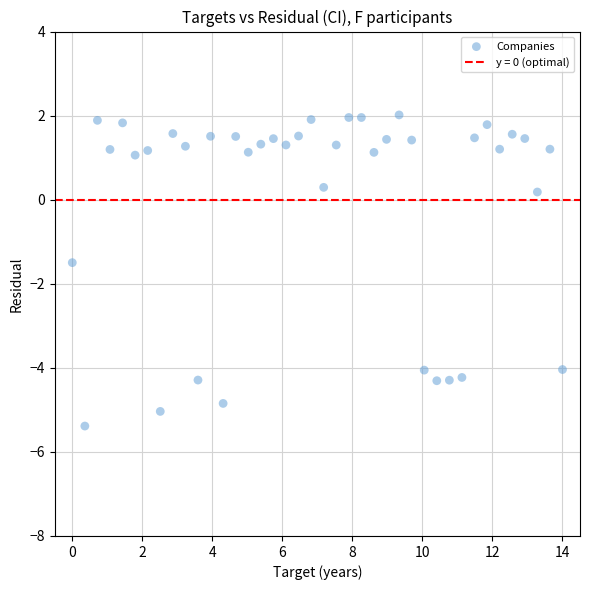

What Y value in the scatter plot is closest to -1?

-1.5